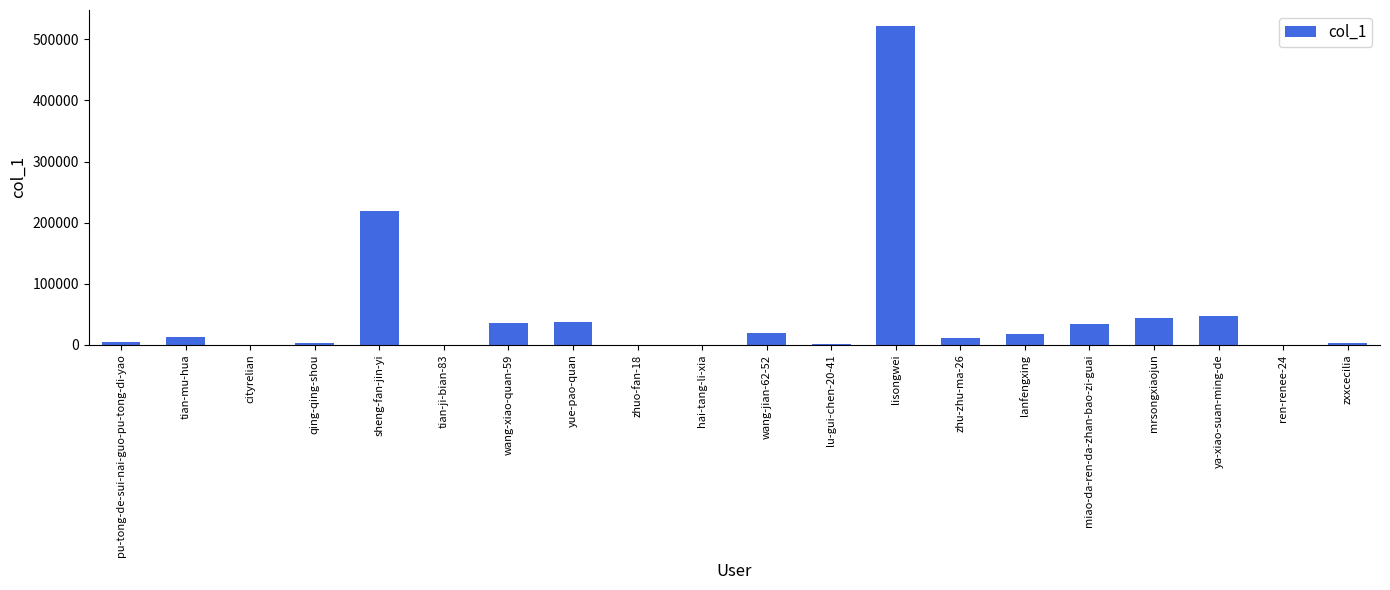

The value at sheng-fan-jin-yi is 308532. True or false?

False